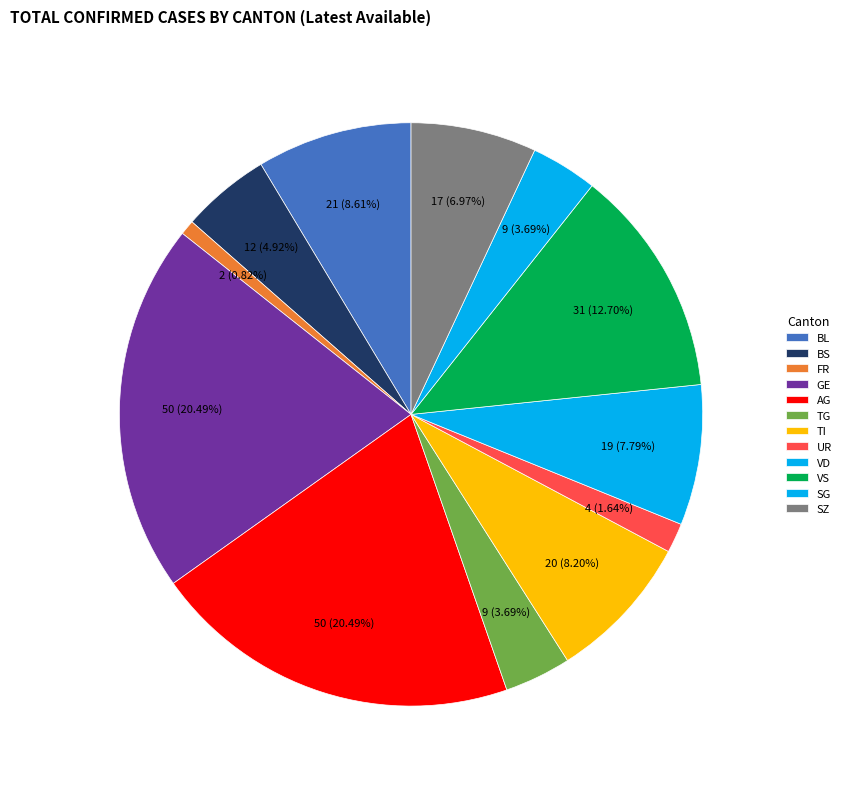

Count the number of slices in the pie.

12